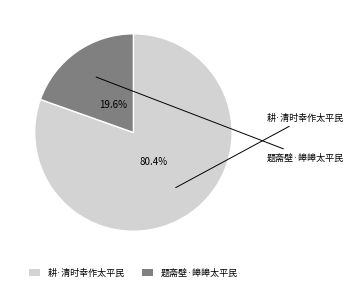

To the nearest percent, what is the average slice percentage?

50%